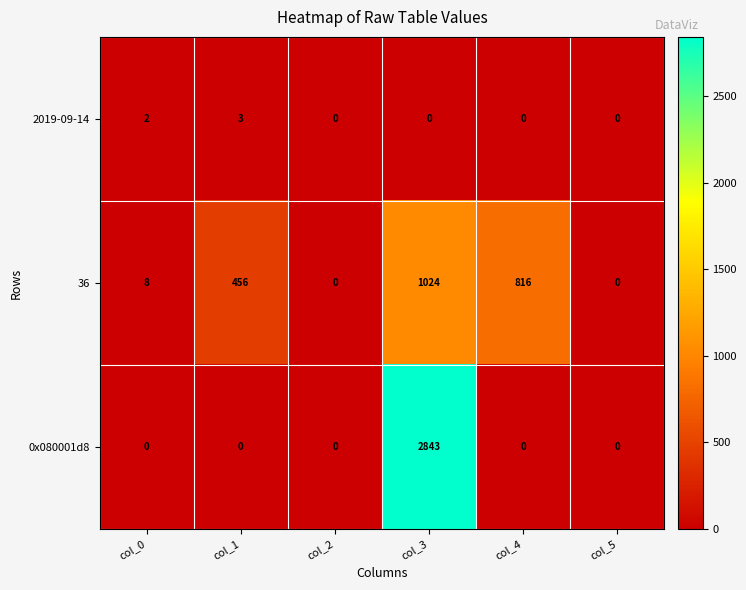

True or false: 36 has a value of 456 at col_1.

True